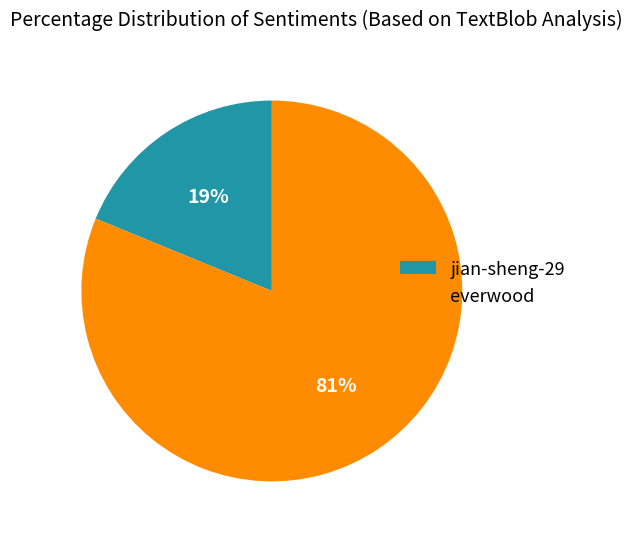

Count the number of slices in the pie.

2